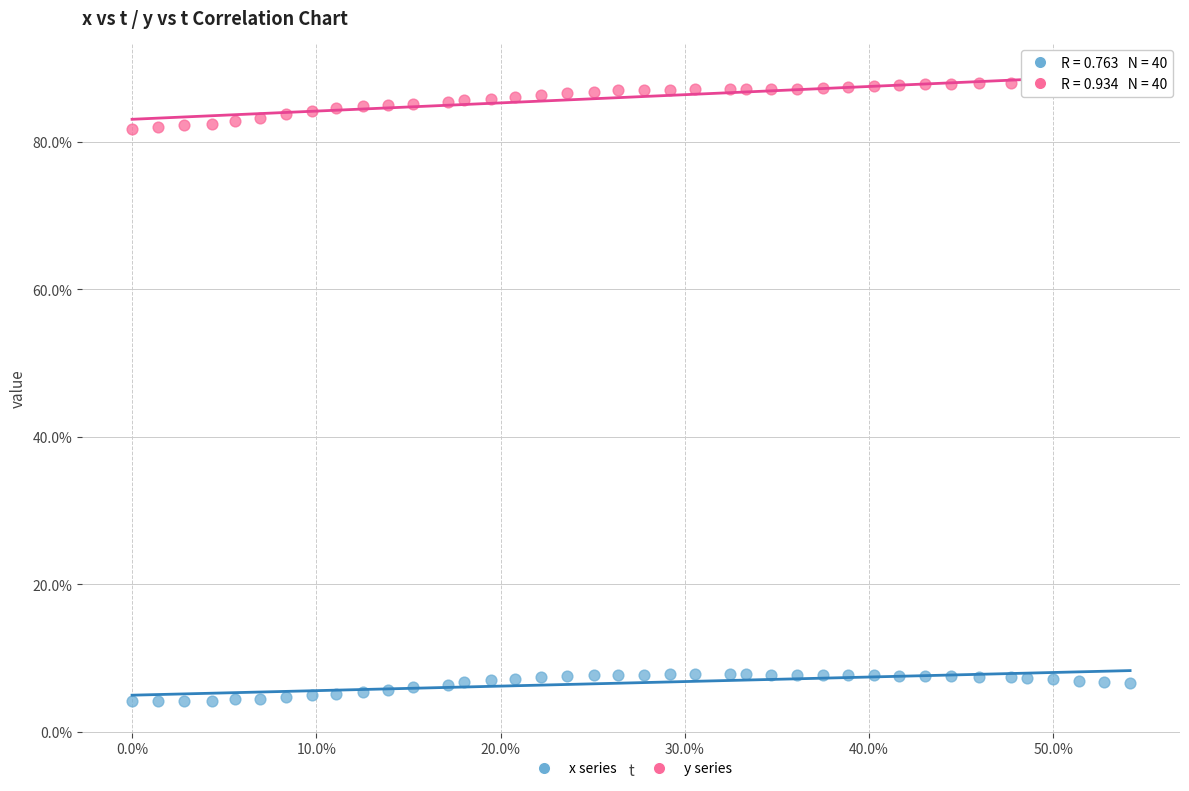

What are all the series names shown in the legend?

x series, y series